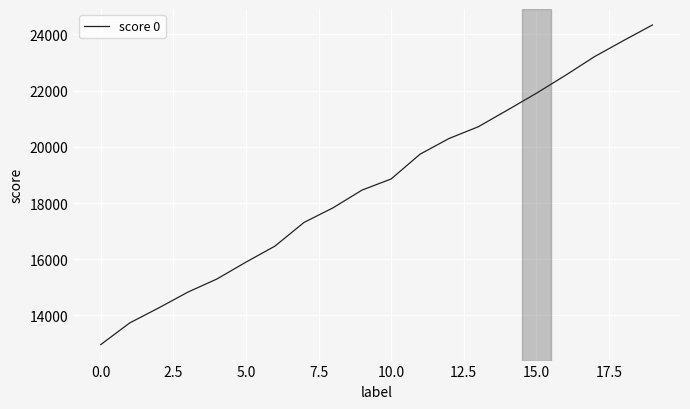

Reading left to right, extract all data points from this chart.

12962.4	13735.2	14269.6	14829.6	15296.8	15896.8	16467.4	17309.9	17830.3	18462.4	18856.2	19741.0	20299.7	20713.7	21304.5	21905.0	22541.3	23207.4	23779.6	24337.4